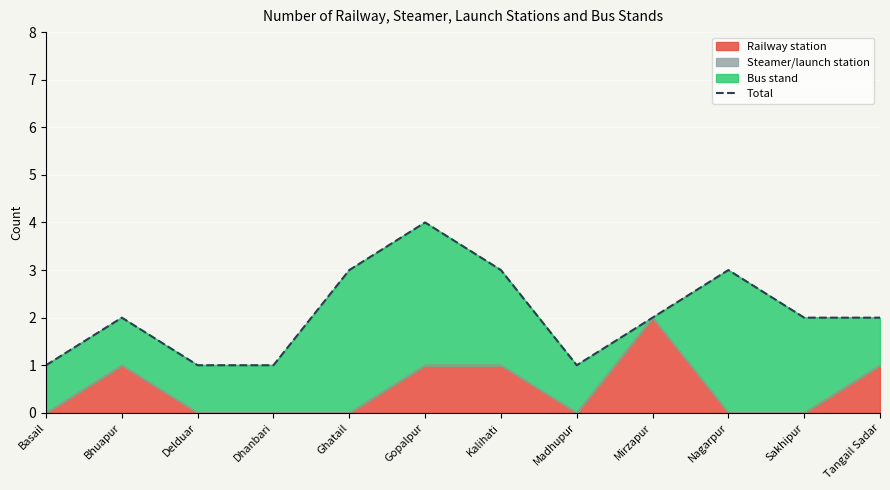

Reading left to right, transcribe all the data shown in this chart.

1	2	1	1	3	4	3	1	2	3	2	2